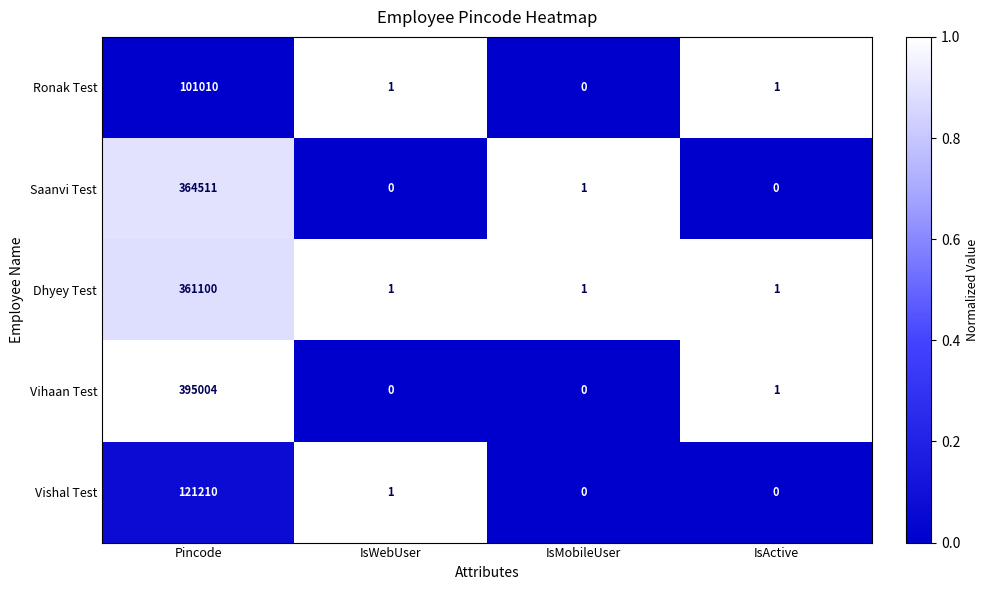

At how many categories does at least one series exceed 0?

4